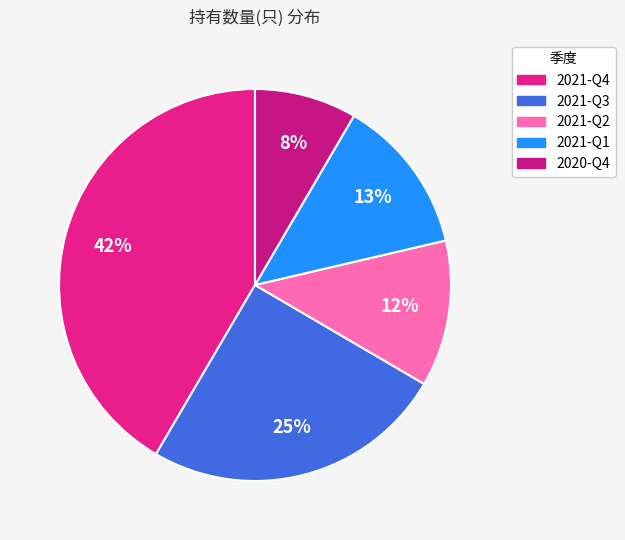

Is it true that 2020-Q4 is 8% of the pie?

True